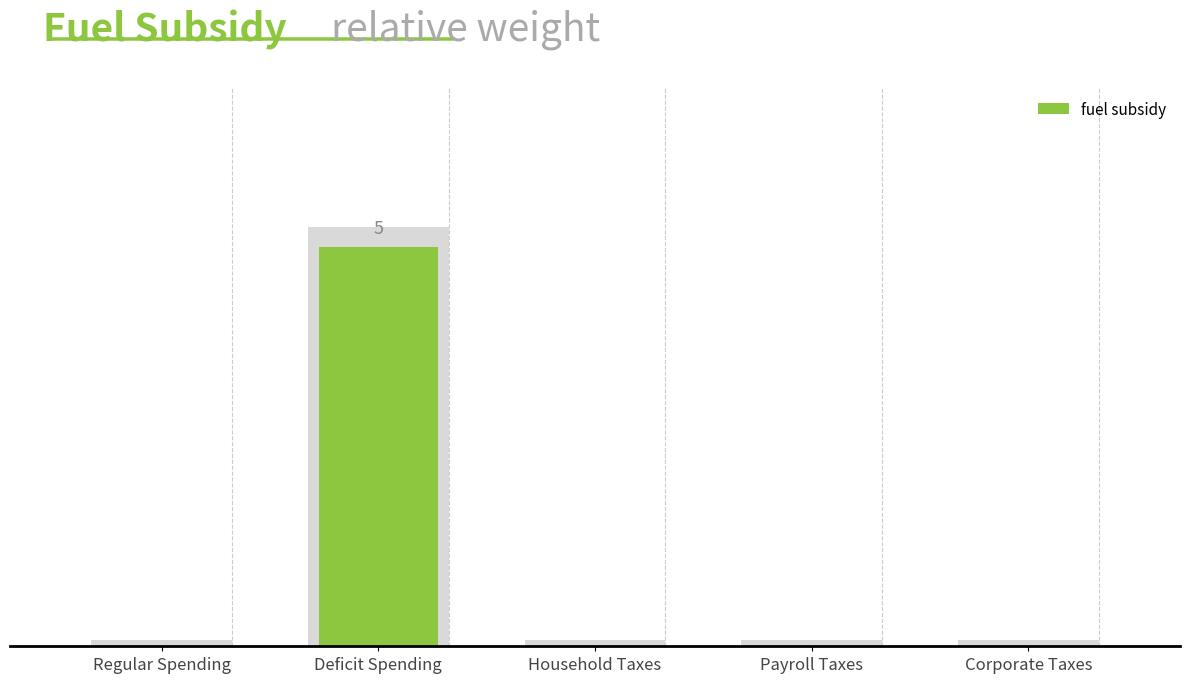

What is the label of the 1st bar from the right?

Corporate Taxes